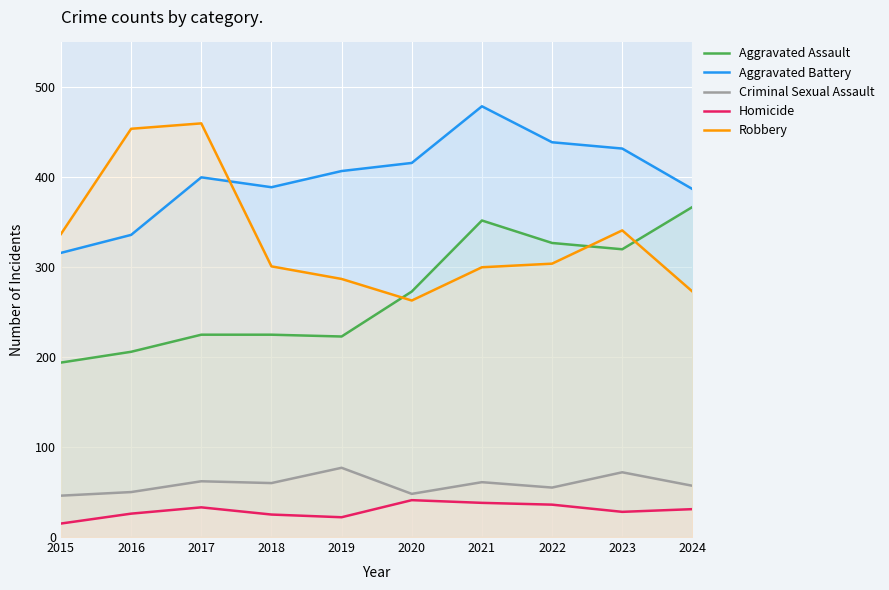

What is the sum of the Robbery values at 2019 and 2024?

560